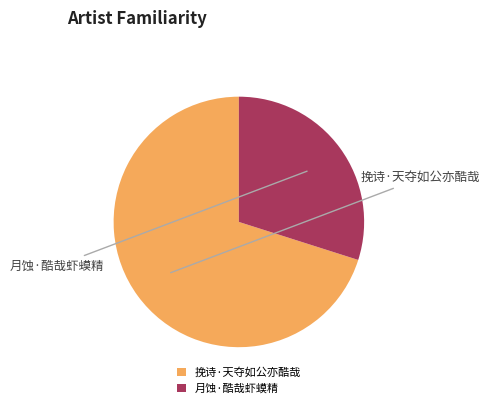

To the nearest percent, what is the average slice percentage?

50%